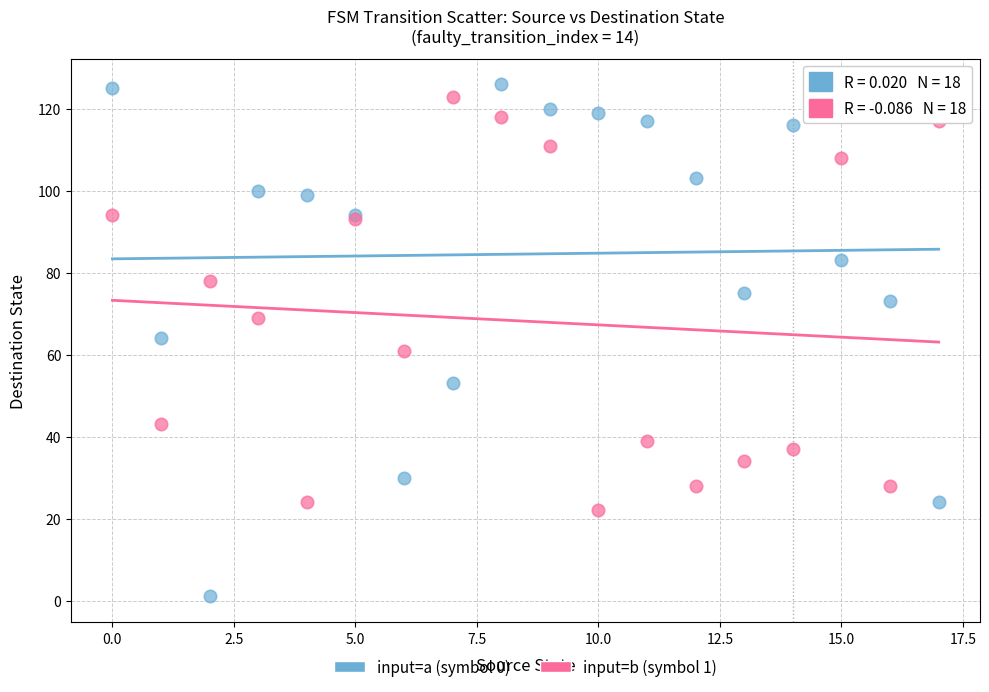

Which series contains the lowest Y value?

input=a (symbol 0)